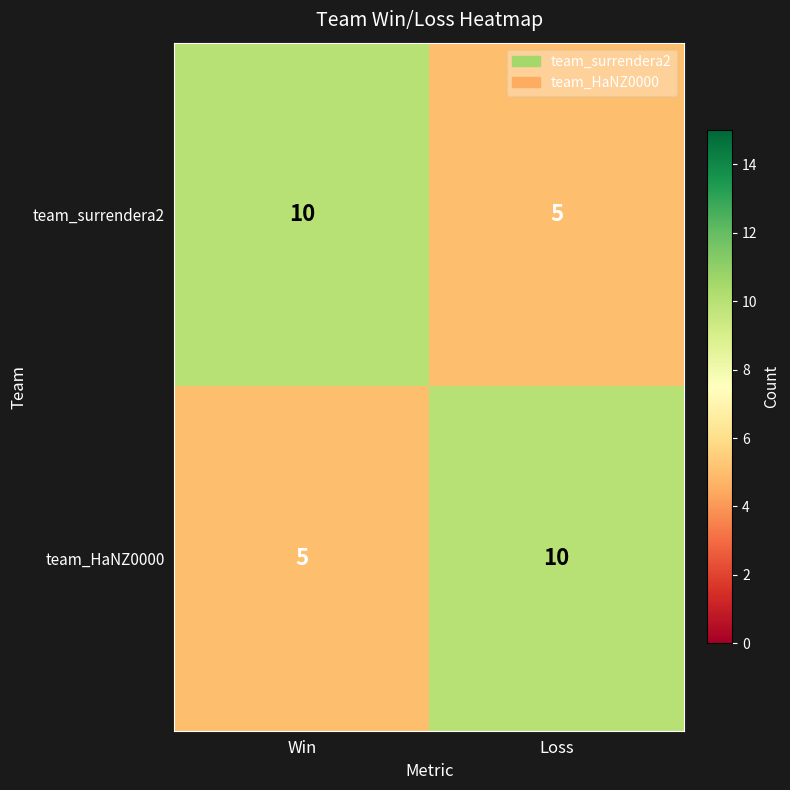

What is the sum of all team_surrendera2 values?

15